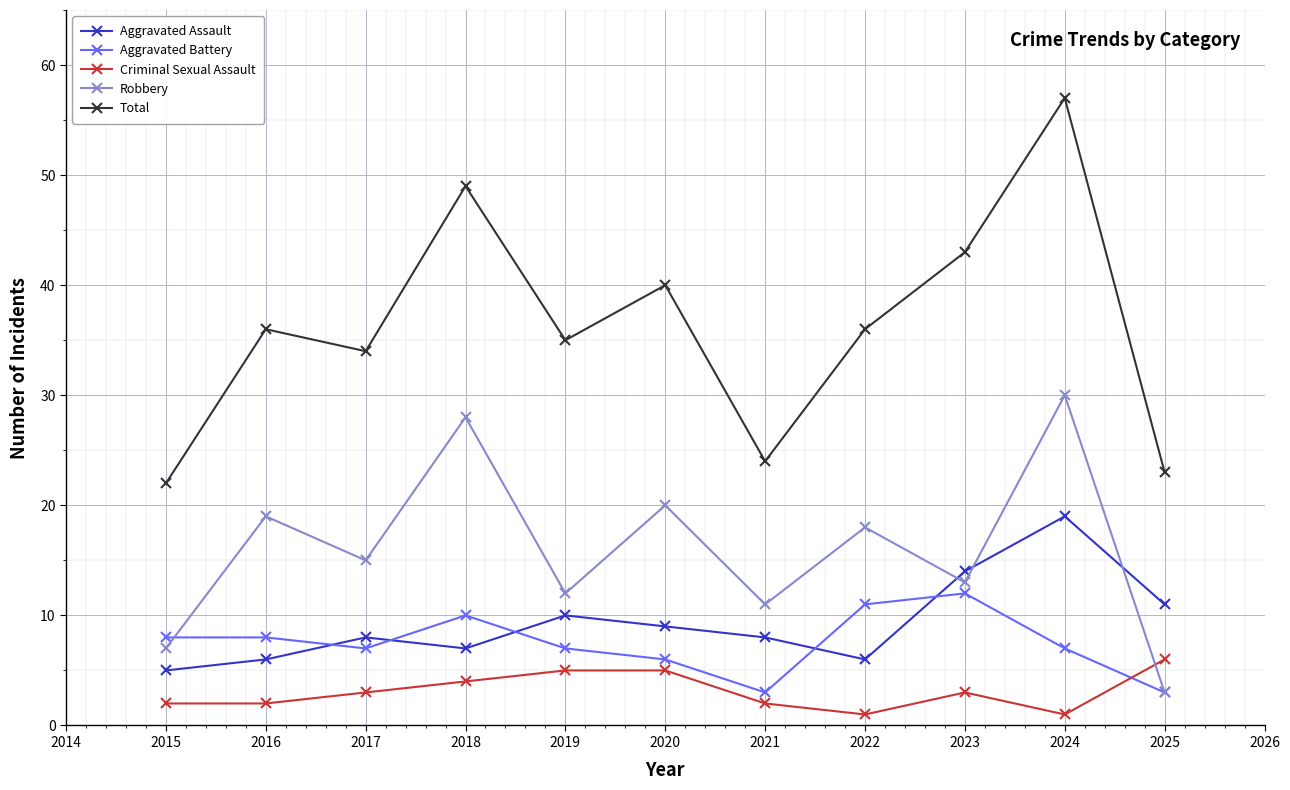

The Aggravated Battery series shows 1 at 2025. True or false?

False